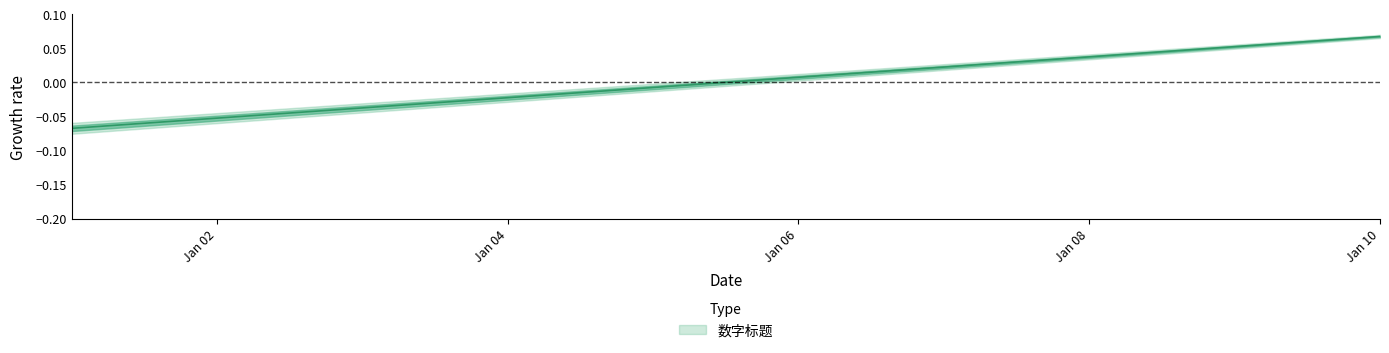

Reading left to right, list all the values displayed in this chart.

-0.1	-0.1	-0.0	-0.0	-0.0	0.0	0.0	0.0	0.1	0.1